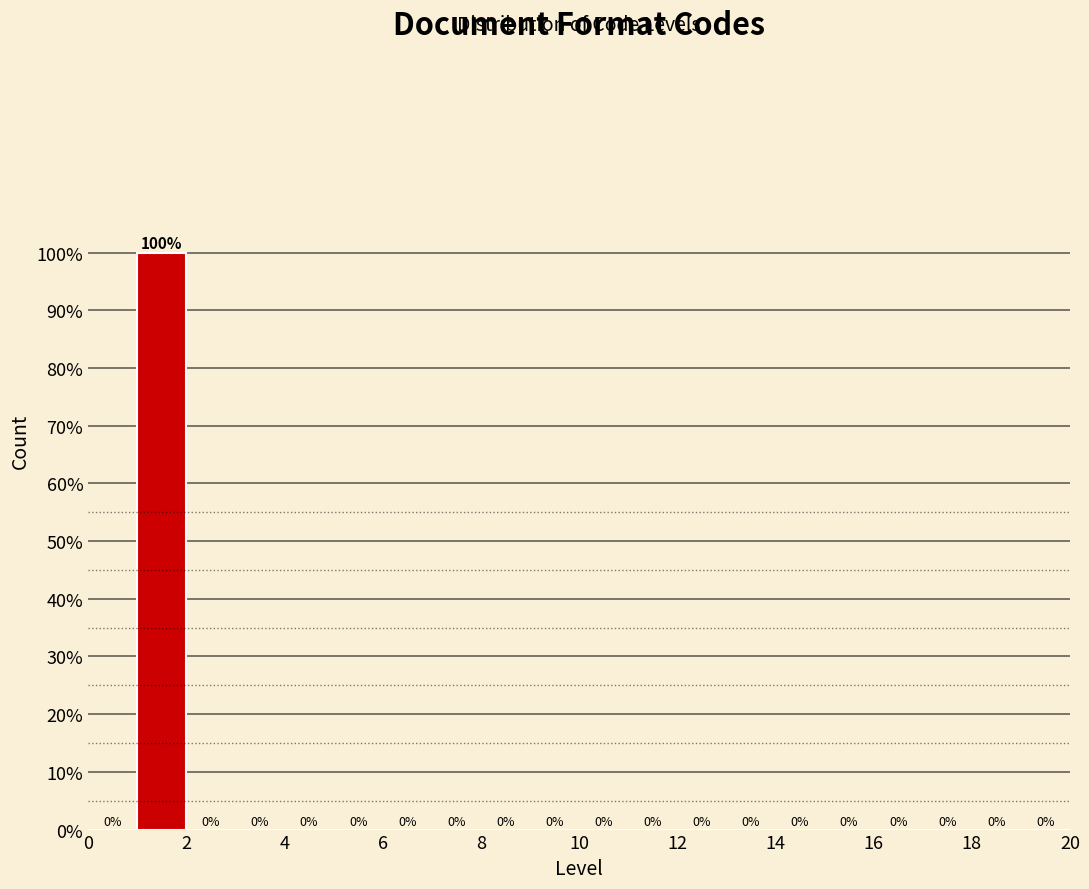

What is the height of the bar covering 1 to 2 on the x-axis?

100